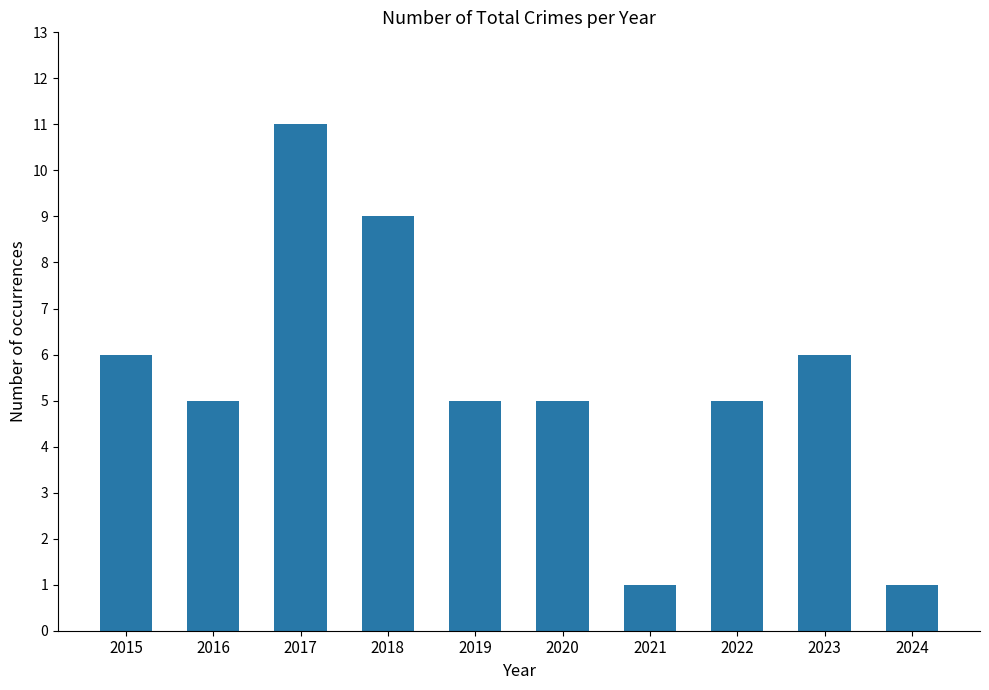

What is the sum of the values at 2018 and 2019?

14